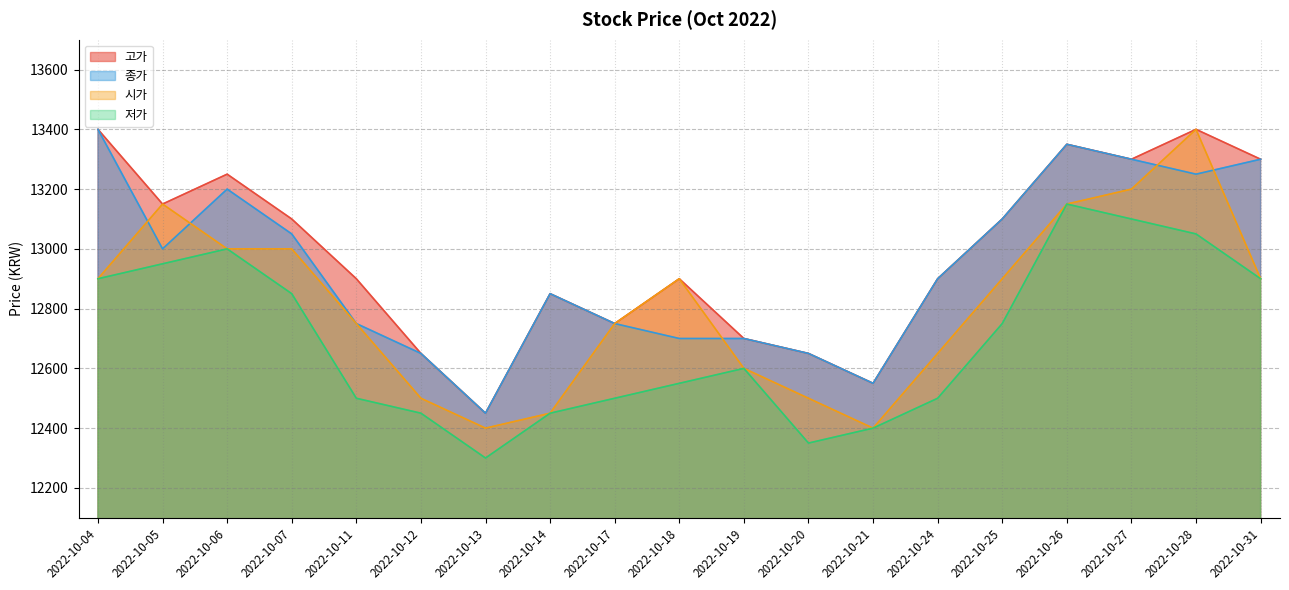

The 시가 series shows 22436 at 2022-10-31. True or false?

False